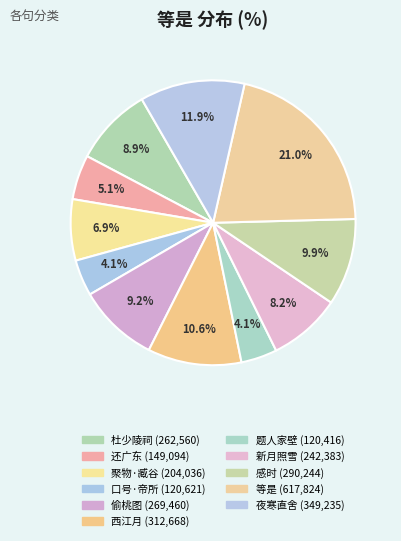

Which category has the biggest portion of the pie?

等是